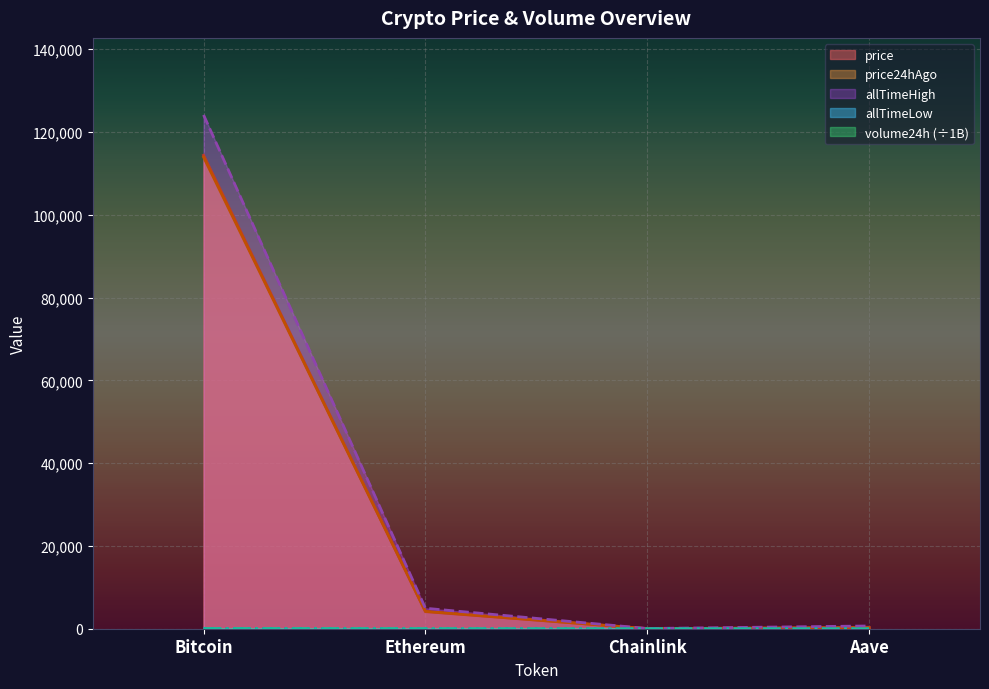

What are all the series names shown in the legend?

price, price24hAgo, volume24h, allTimeHigh, allTimeLow